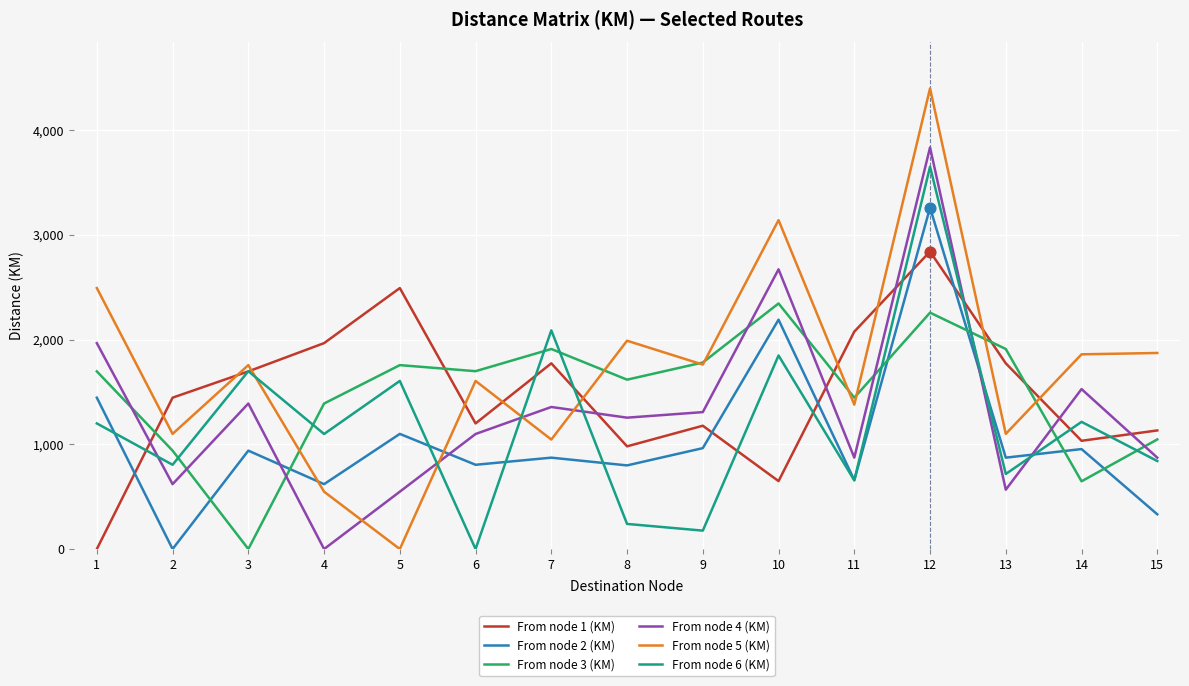

What is the total value across all series at 15?

6099